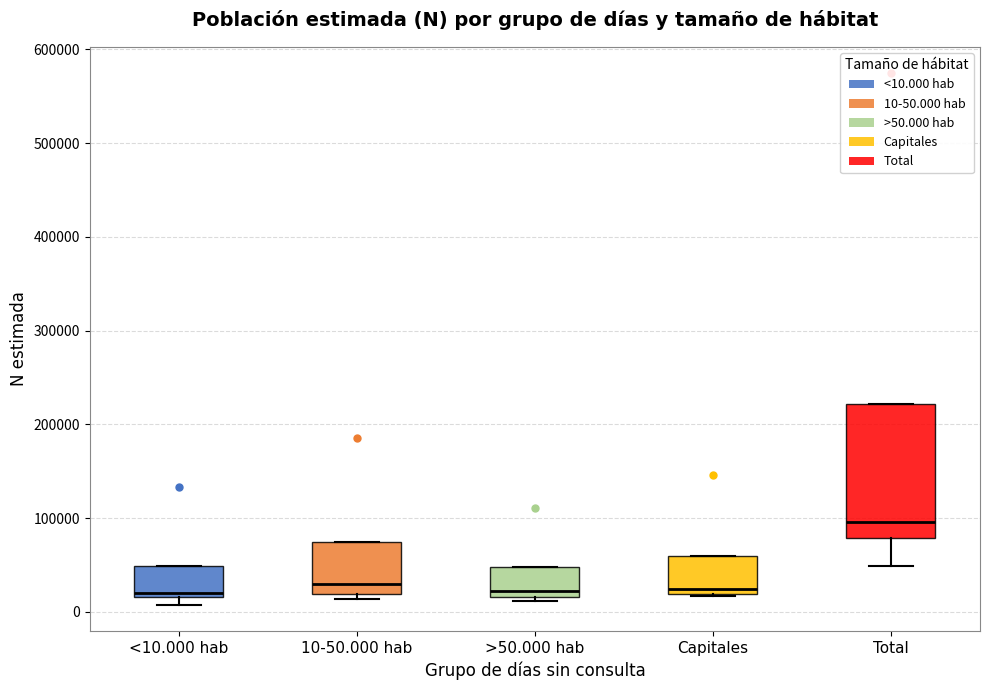

Reading left to right, read every box against the y-axis: the position of its median line, the range the box covers, and the ends of its whiskers. The values are not printed on the chart, so give them approximately, as read against the axis.

<10.000 hab: median 20000 (just above the box's lower edge), box 20000 to 50000, whiskers 10000 to 50000
10-50.000 hab: median 30000, box 20000 to 70000, whiskers 10000 to 70000
>50.000 hab: median 20000 (just above the box's lower edge), box 20000 to 50000, whiskers 10000 to 50000
Capitales: median 20000 (just above the box's lower edge), box 20000 to 60000, whiskers 20000 to 60000
Total: median 100000, box 80000 to 220000, whiskers 50000 to 220000